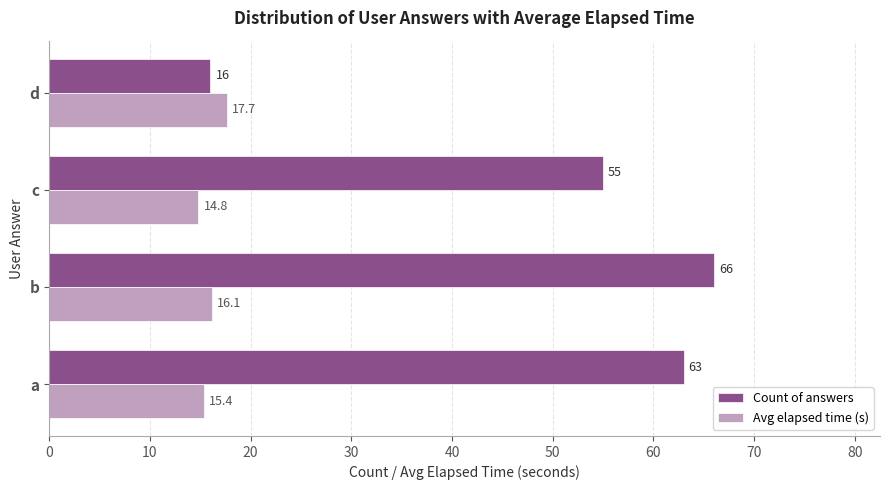

What is the difference between the second highest and minimum values in the Avg elapsed time (s) series?

1.3